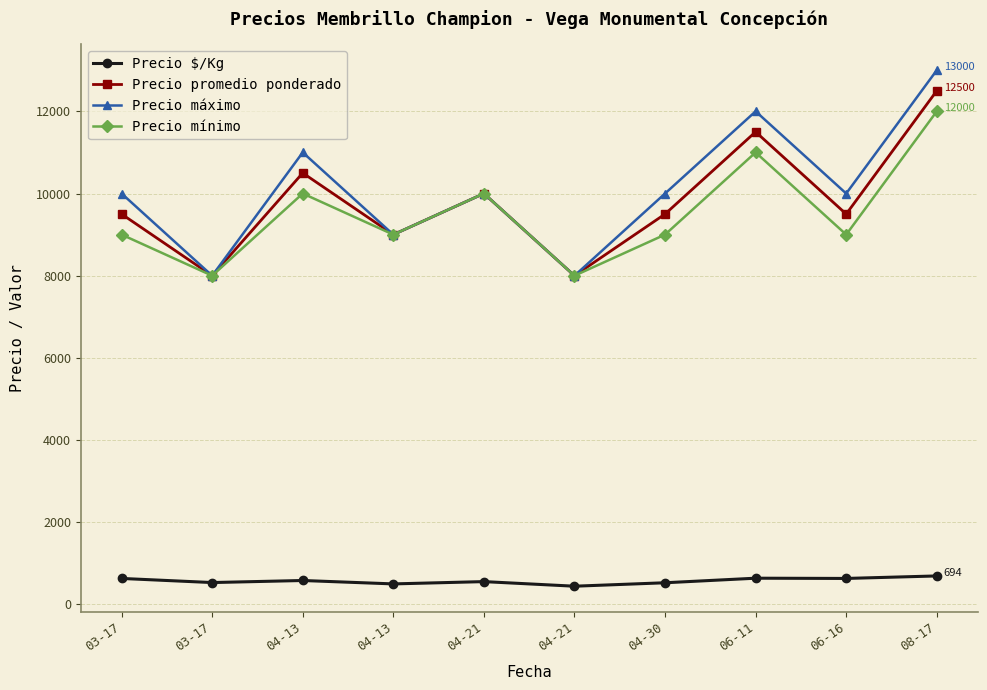

What is the approximate value of Precio promedio ponderado at 03-17, to the nearest 10?

8000